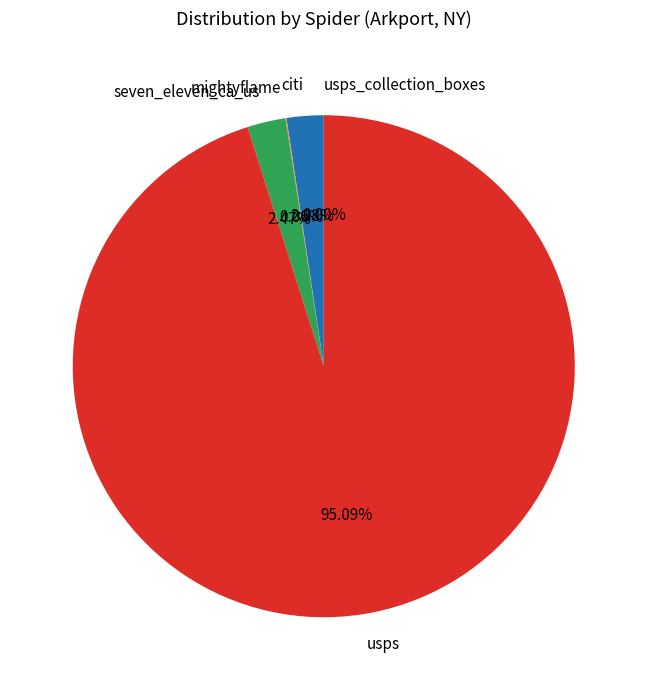

Approximately how many times larger is the value at usps compared to citi?

40.0